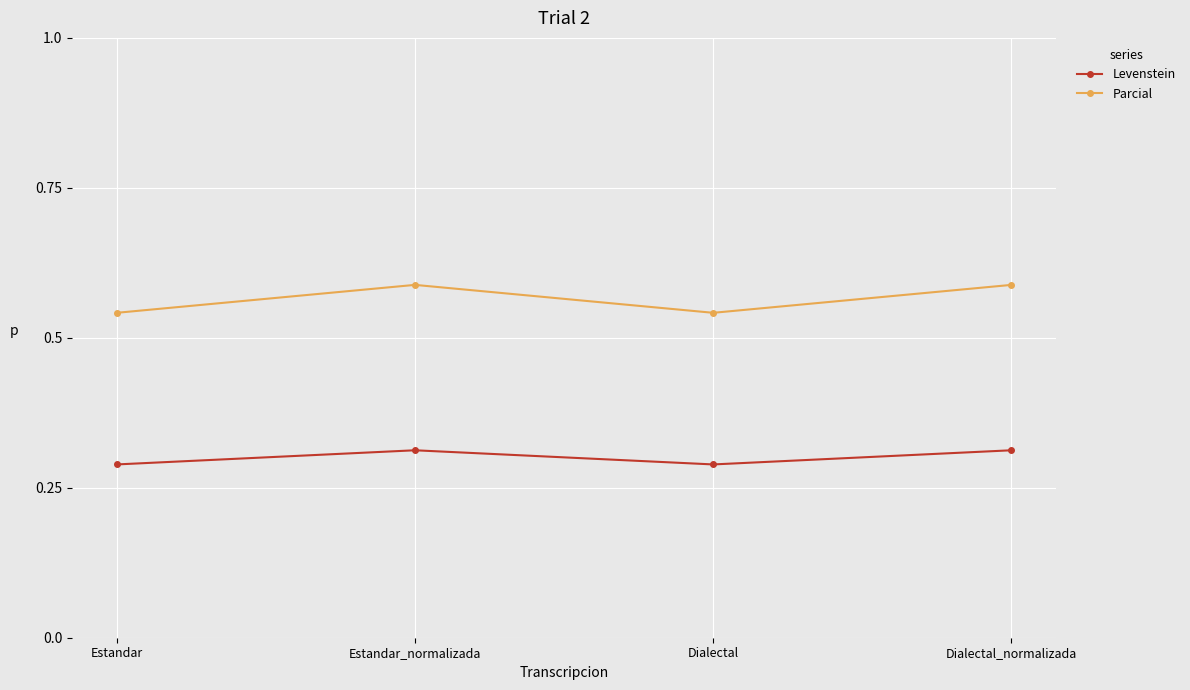

Is it true that Levenstein equals 0.1 at Estandar_normalizada?

False